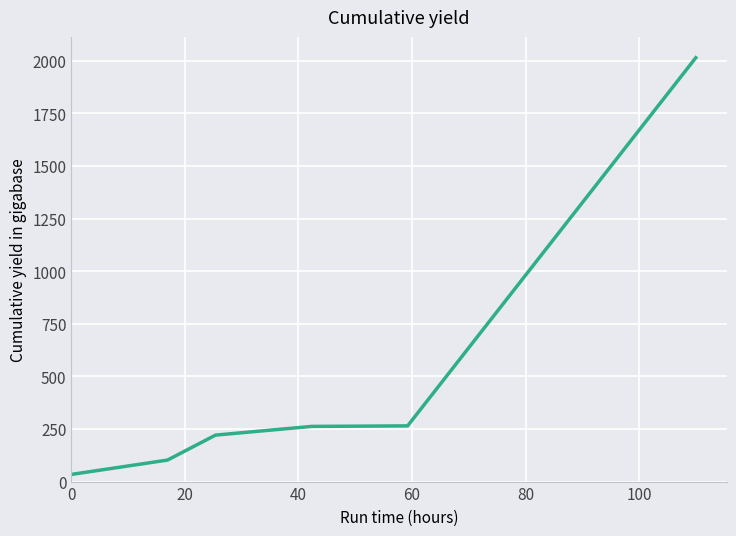

How many series are shown in this chart?

1